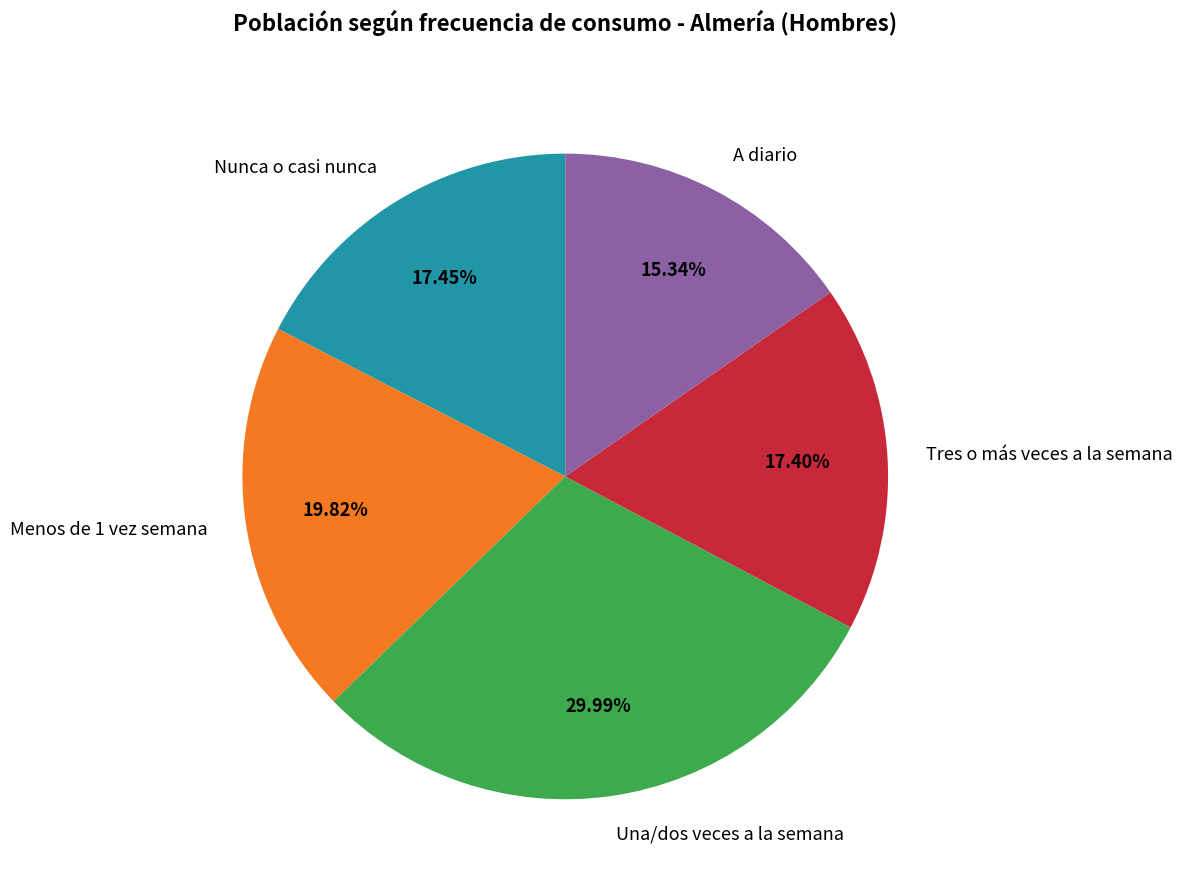

Between A diario and Tres o más veces a la semana, which is larger?

Tres o más veces a la semana